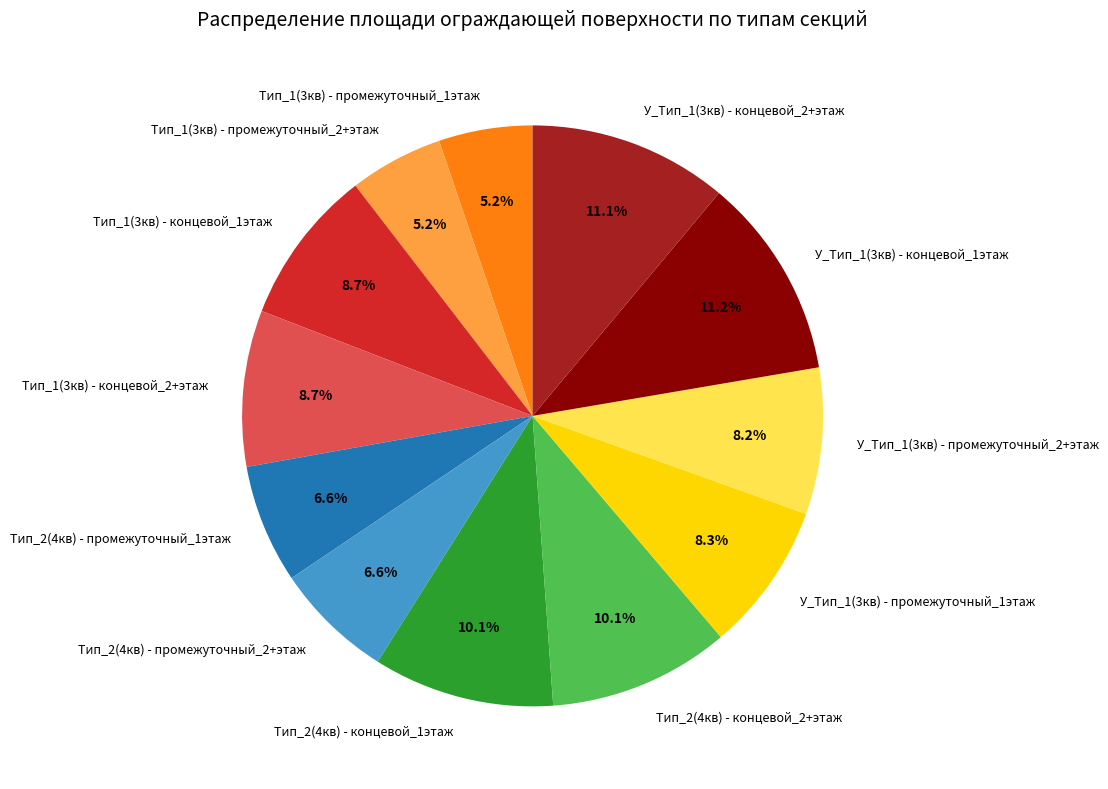

Does Тип_1(3кв) - промежуточный_1этаж represent more than half of the total?

No